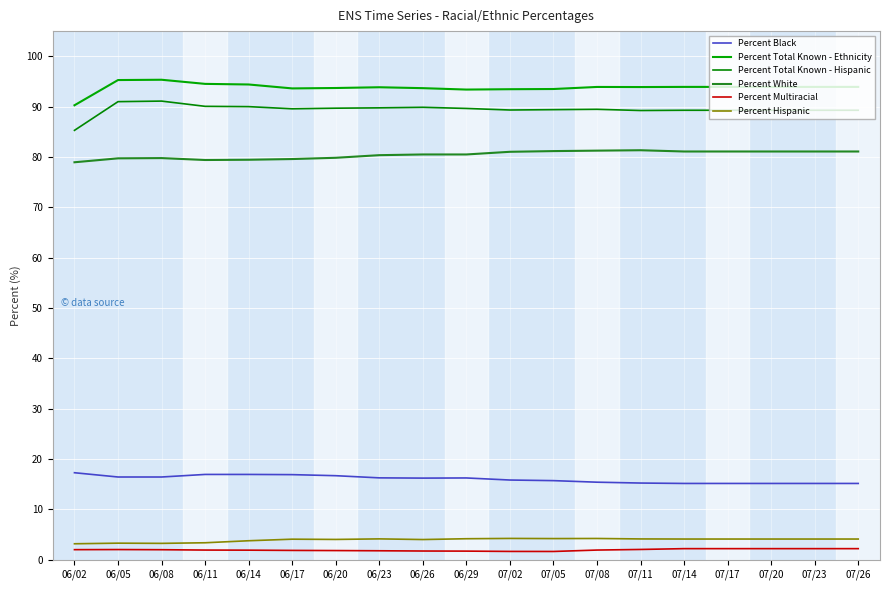

At which category is the sum across all series the highest?

06/08